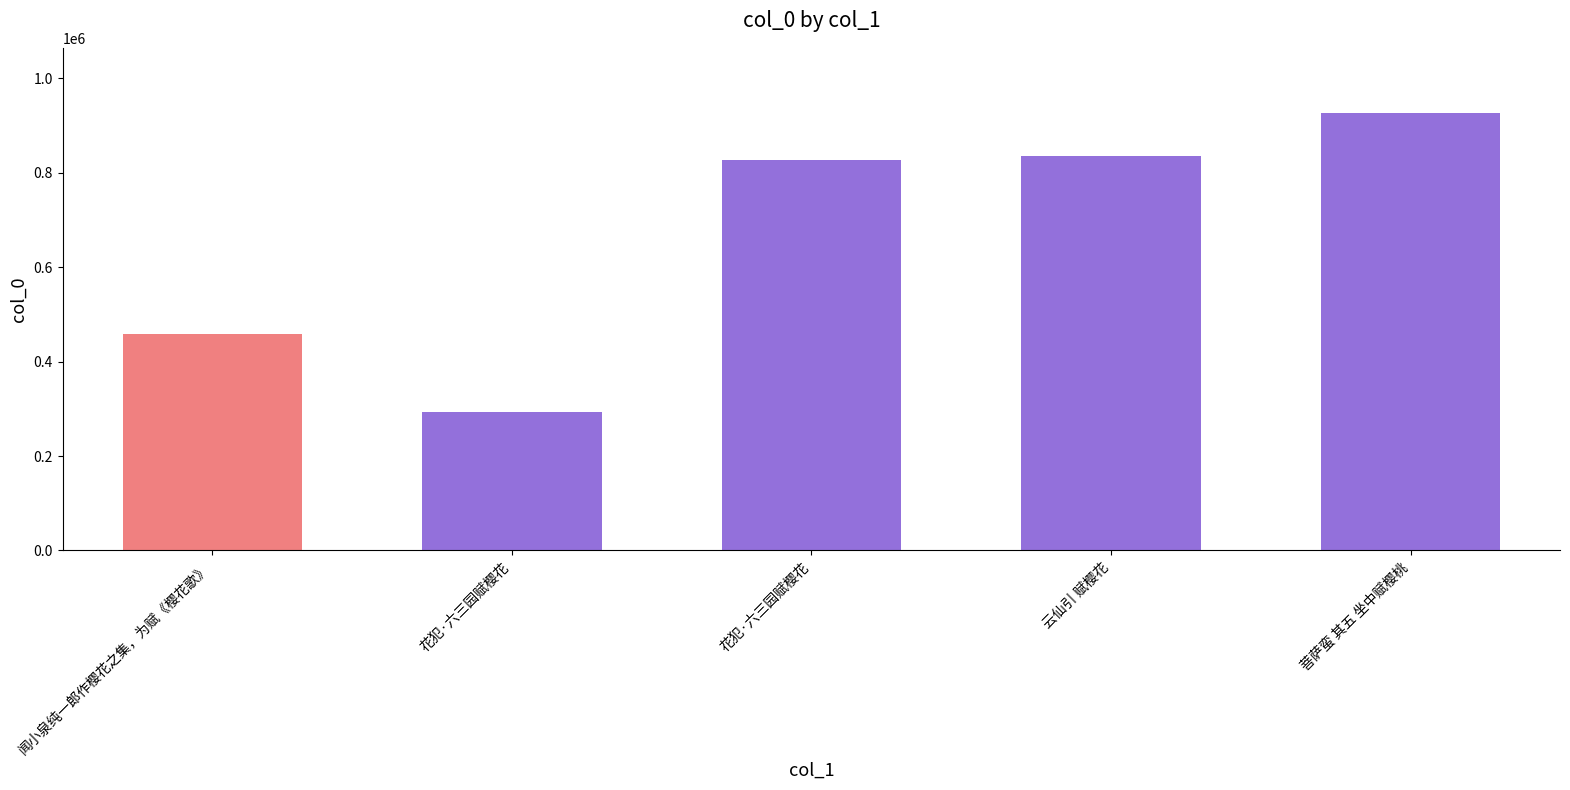

Are the bars grouped side by side (vs. stacked)?

No